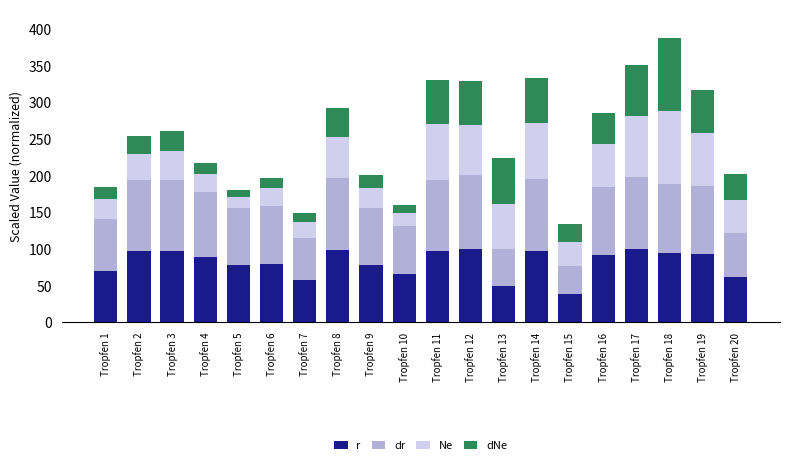

The r series shows 93.1 at Tropfen 19. True or false?

True